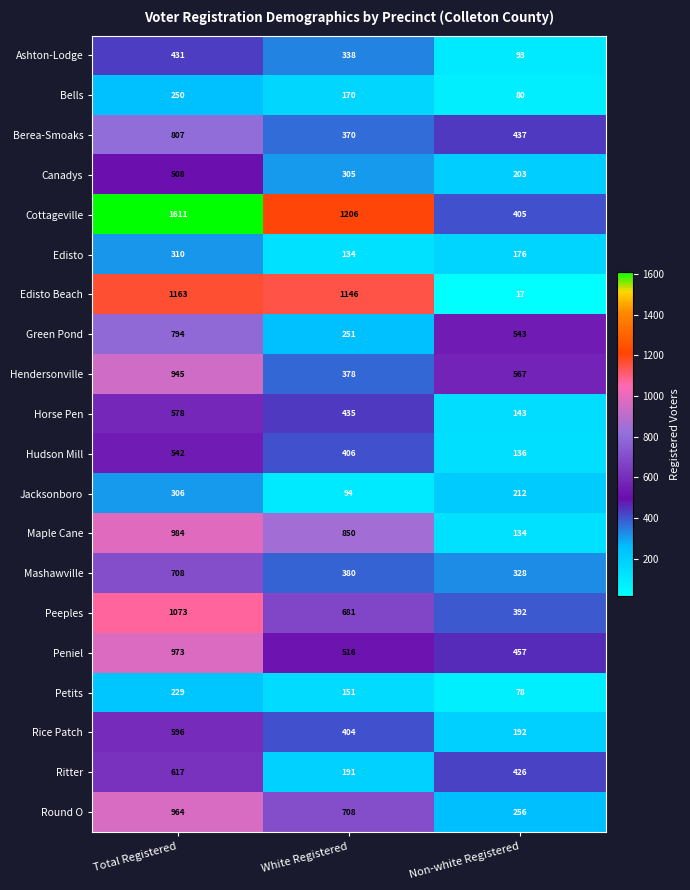

How many data points does each series have?

3